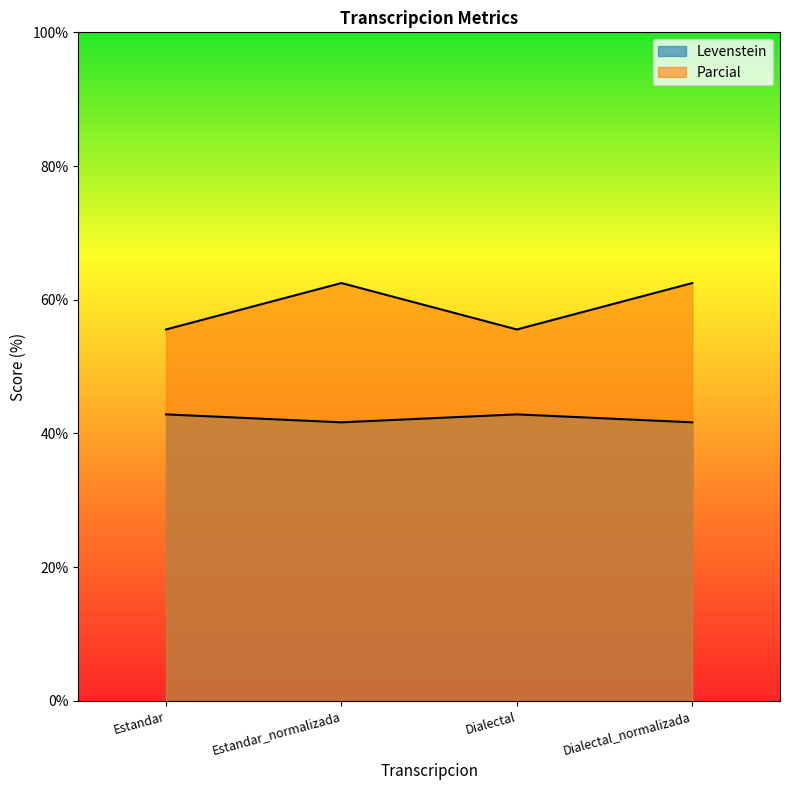

Which label corresponds to the largest value in the chart?

Estandar_normalizada